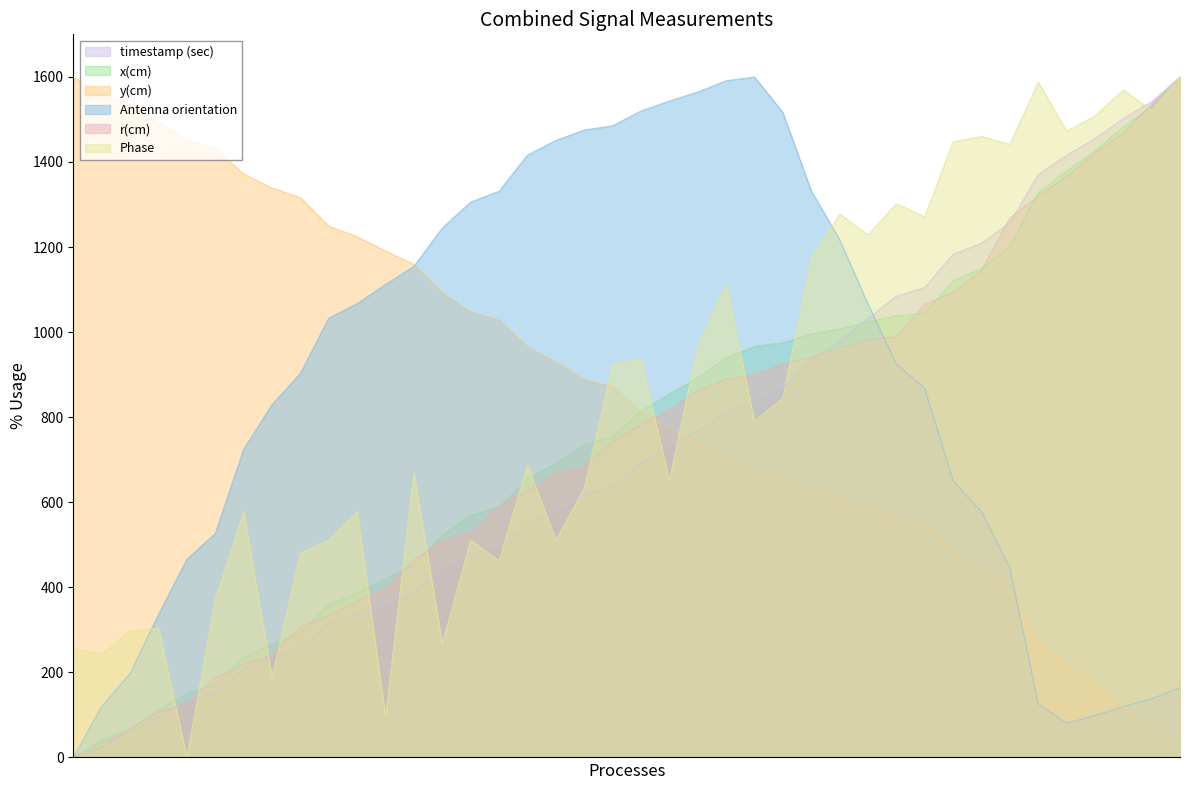

Count the number of categories in the chart.

40